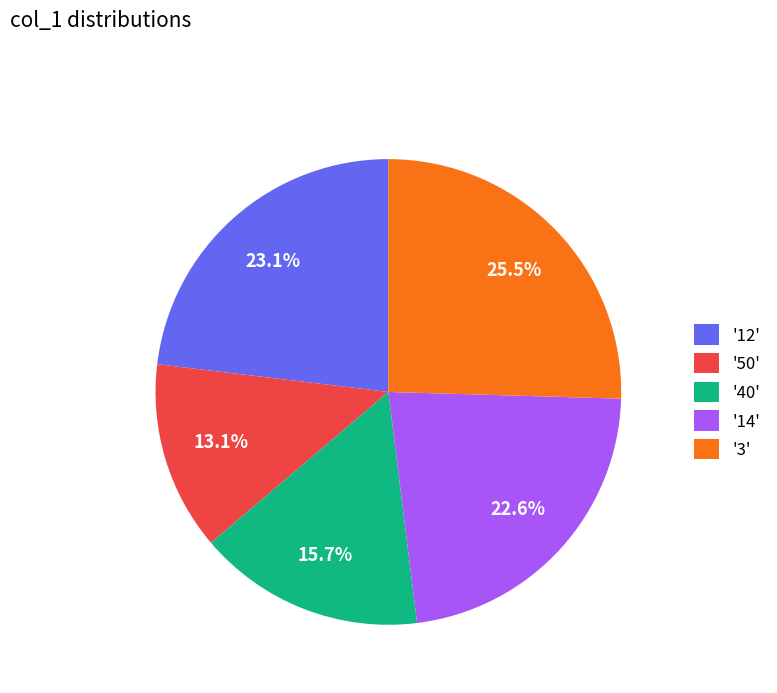

Approximately how many times larger is the value at '50' compared to '12'?

0.6